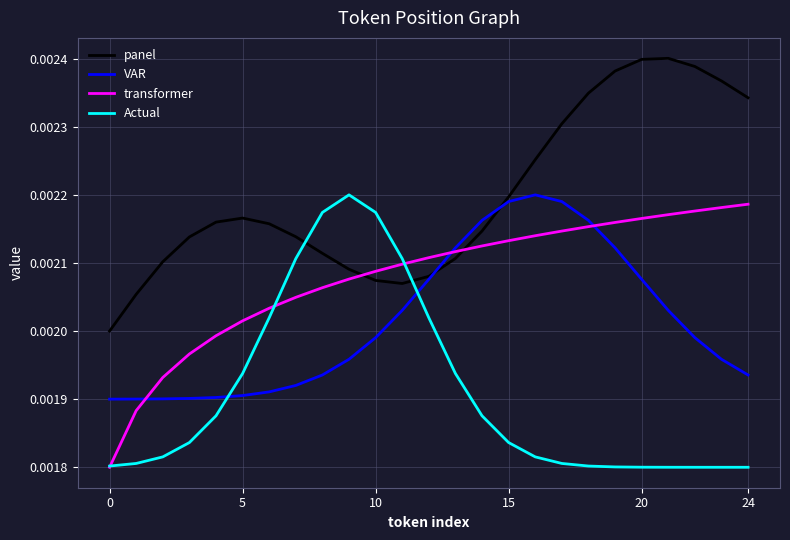

List the series in order of their overall mean, highest first.

panel, transformer, VAR, Actual